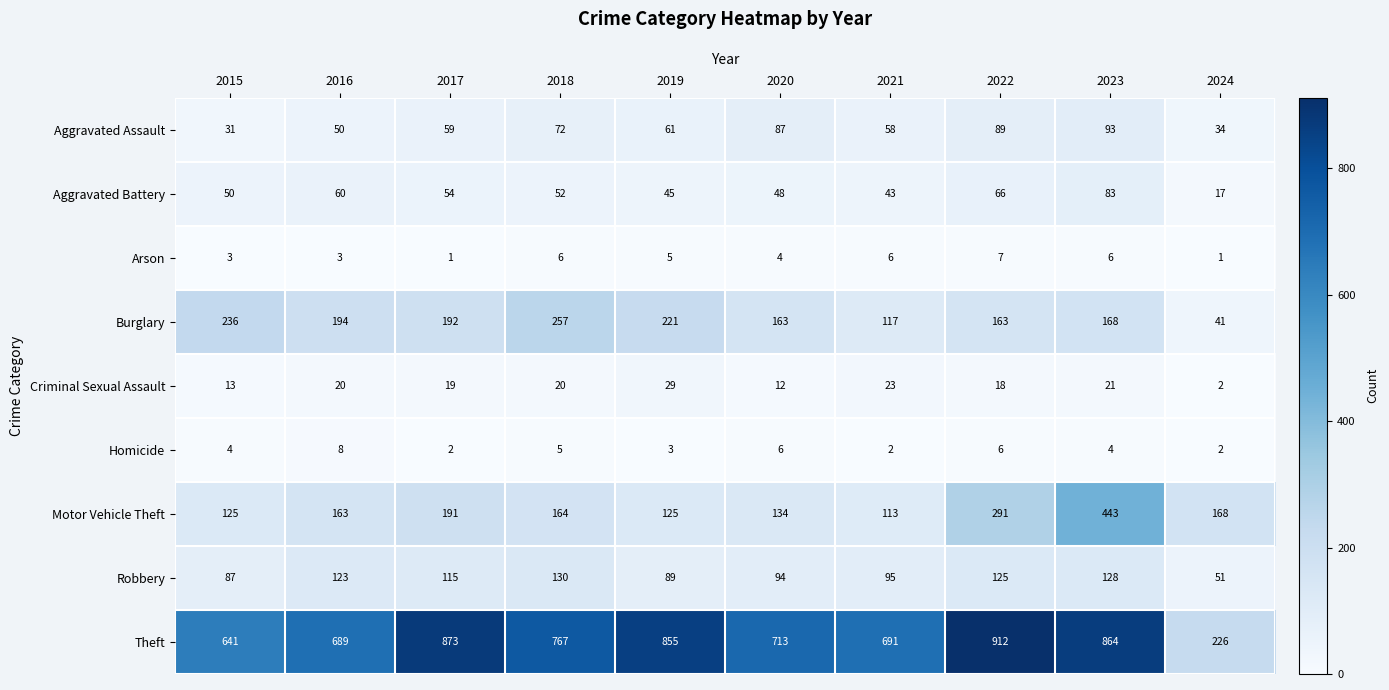

At which label does Aggravated Assault reach its minimum?

2015